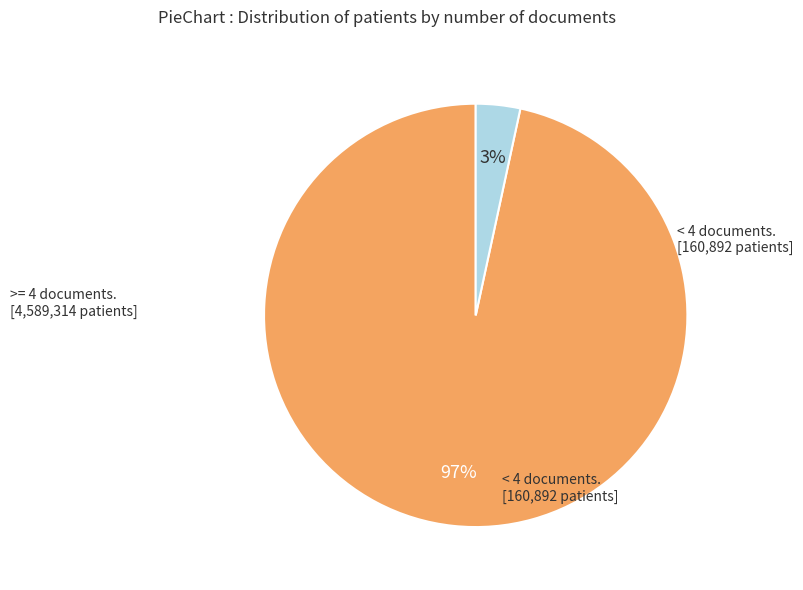

To the nearest percent, what is the average slice percentage?

50%